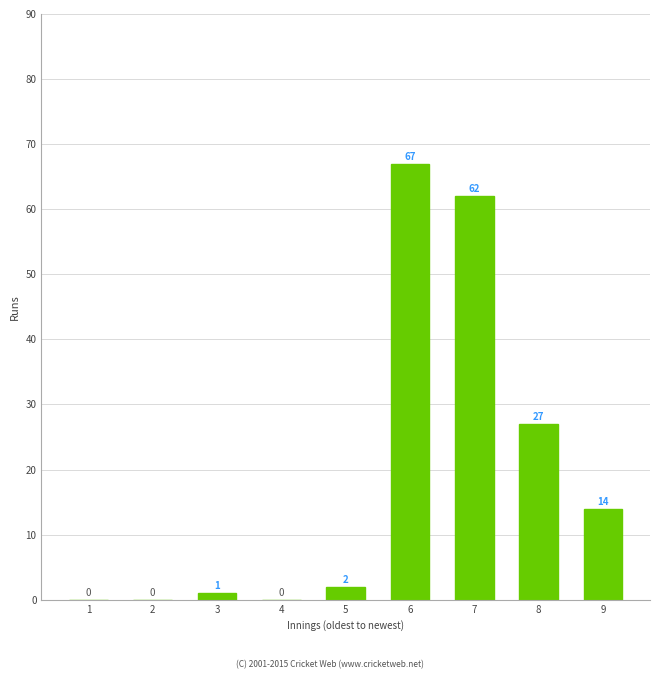

The chart shows a value of 117 at 6. True or false?

False